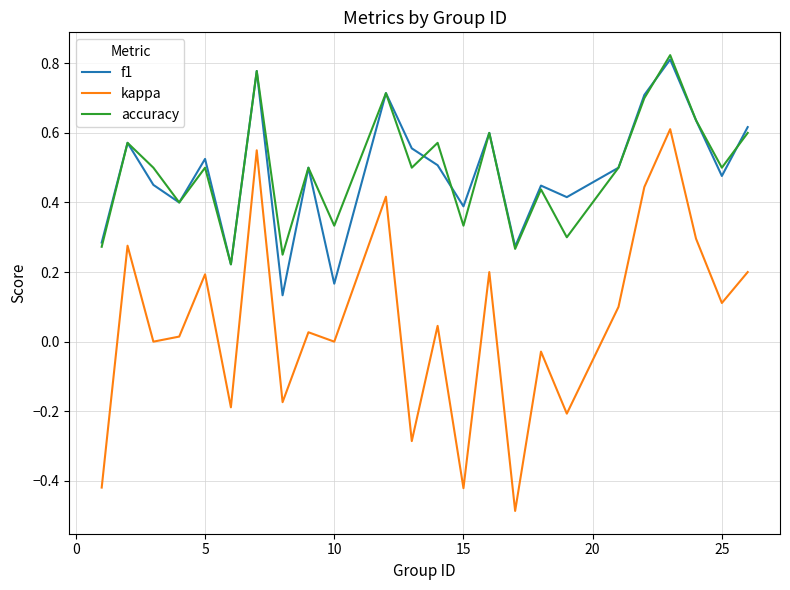

True or false: kappa and f1 intersect in this chart.

False